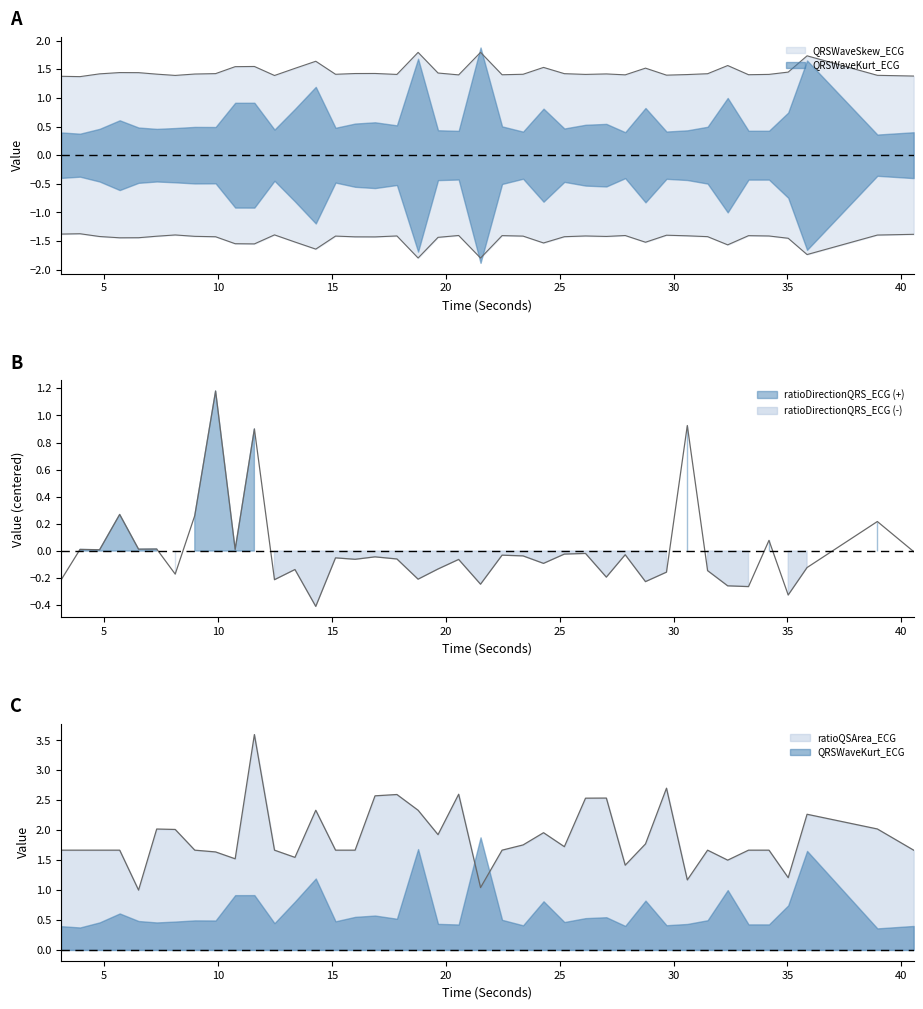

True or false: ratioQSArea_ECG has a value of 1.7 at QRSWaveKurt_ECG.

True